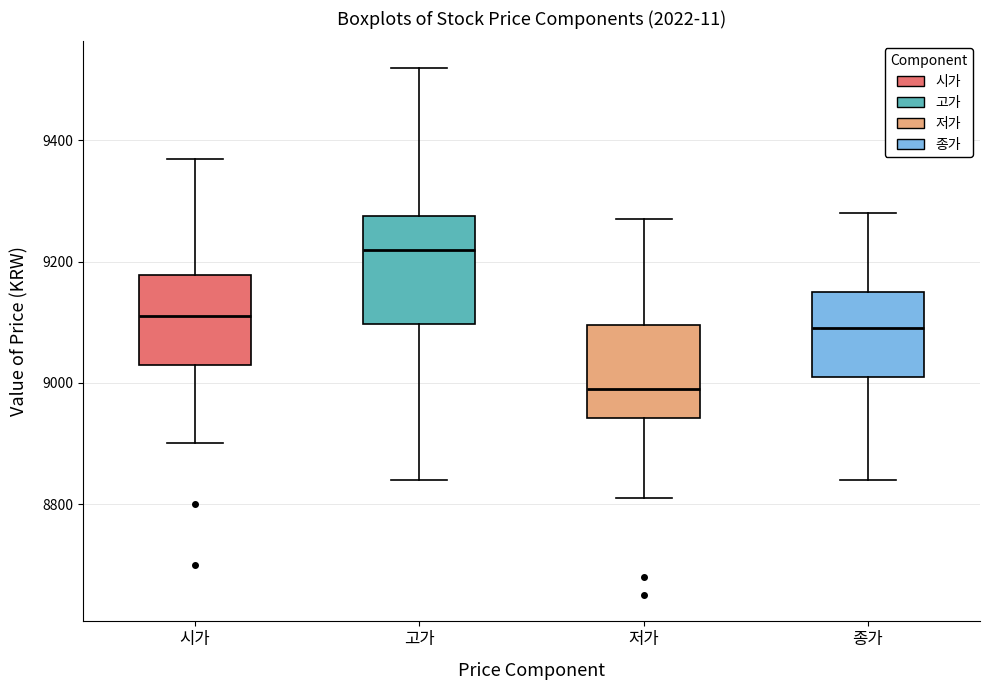

Comparing the boxes themselves (not the whiskers), which one is the tallest?

고가